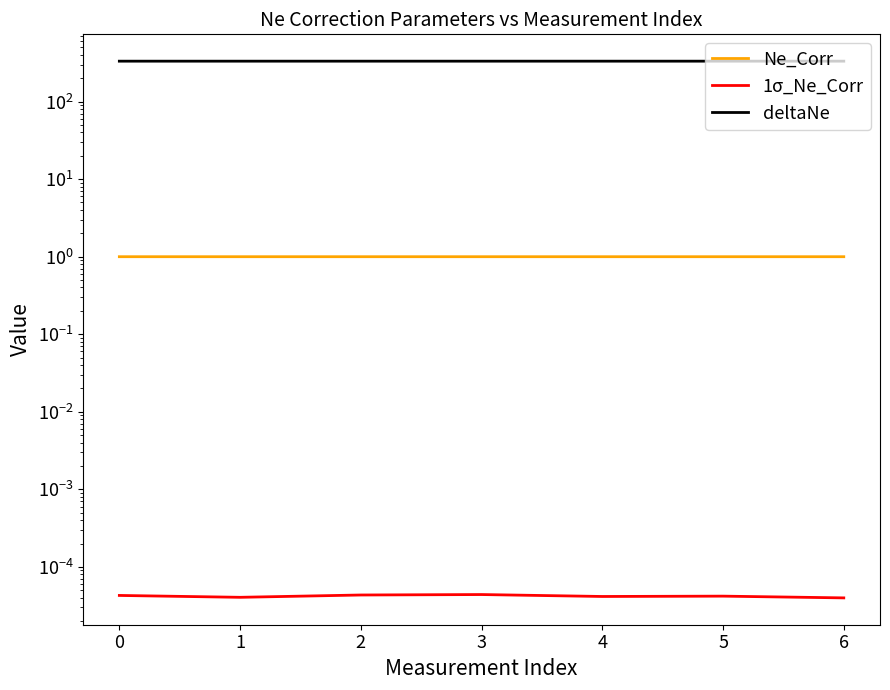

Reading left to right, list all the values displayed in this chart.

Ne_Corr: 0=1.0	1=1.0	2=1.0	3=1.0	4=1.0	5=1.0	6=1.0
1σ_Ne_Corr: 0=0.0	1=0.0	2=0.0	3=0.0	4=0.0	5=0.0	6=0.0
deltaNe: 0=331.2	1=331.2	2=331.2	3=331.2	4=331.2	5=331.2	6=331.2